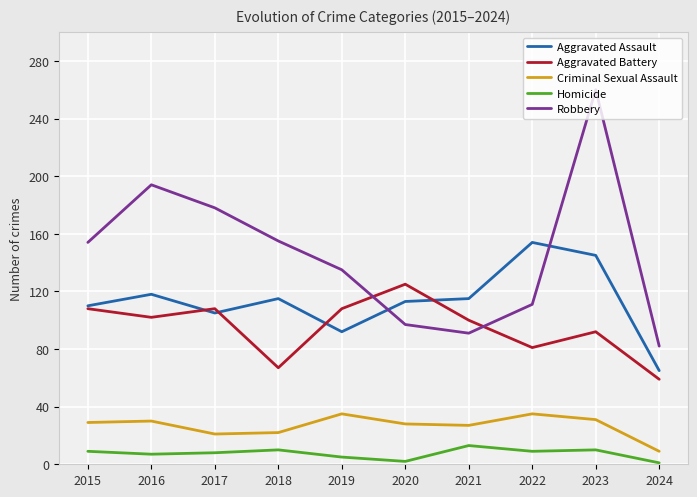

What is the total value across all series at 2024?

216